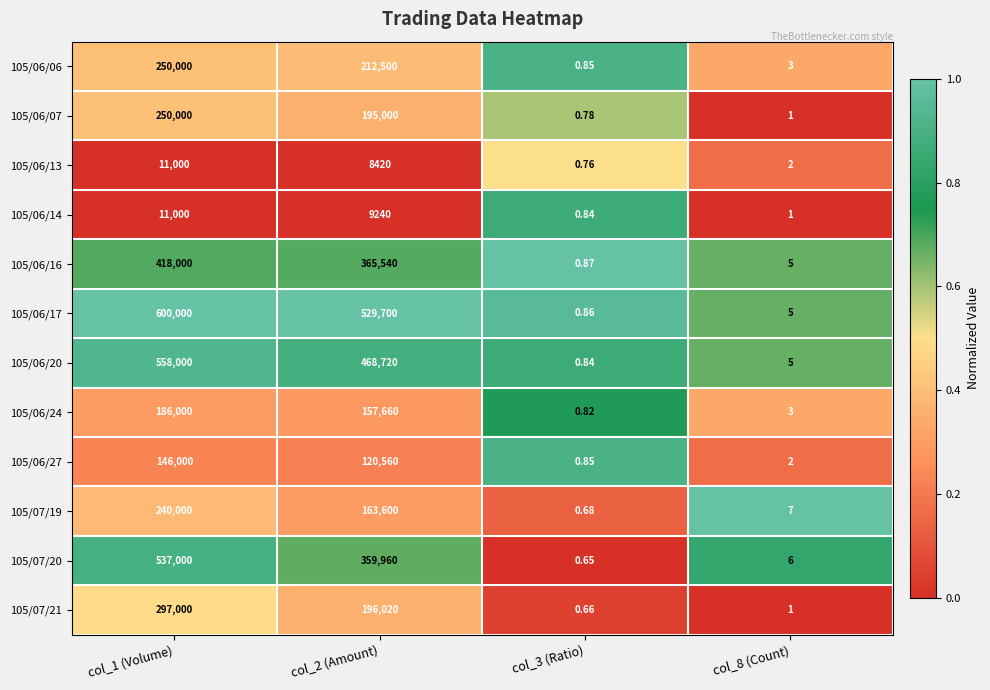

At how many categories does at least one series exceed 0?

4